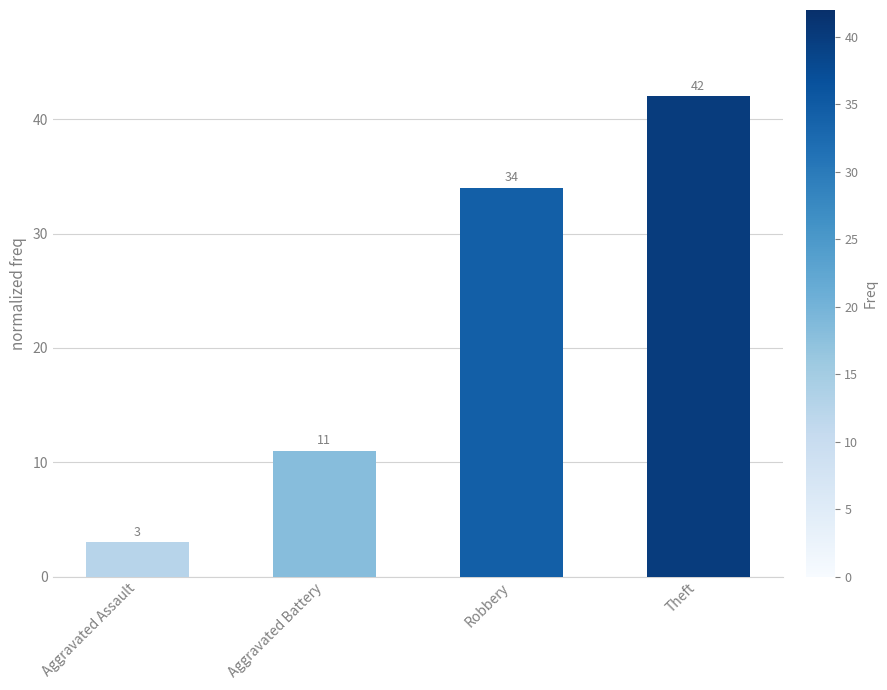

What is the difference between the values at Robbery and Aggravated Assault?

31